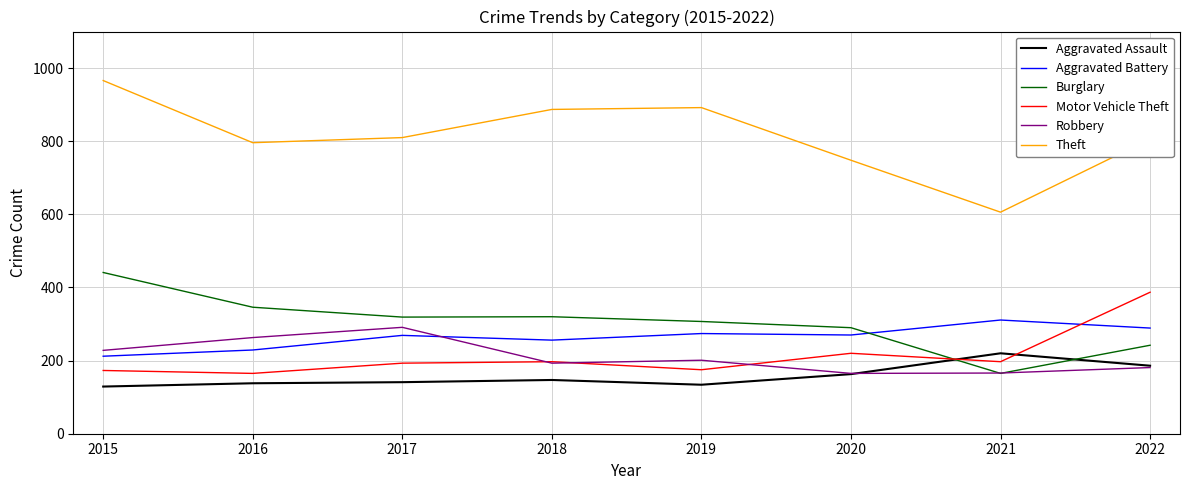

The value of Burglary at 2022 is 367. True or false?

False